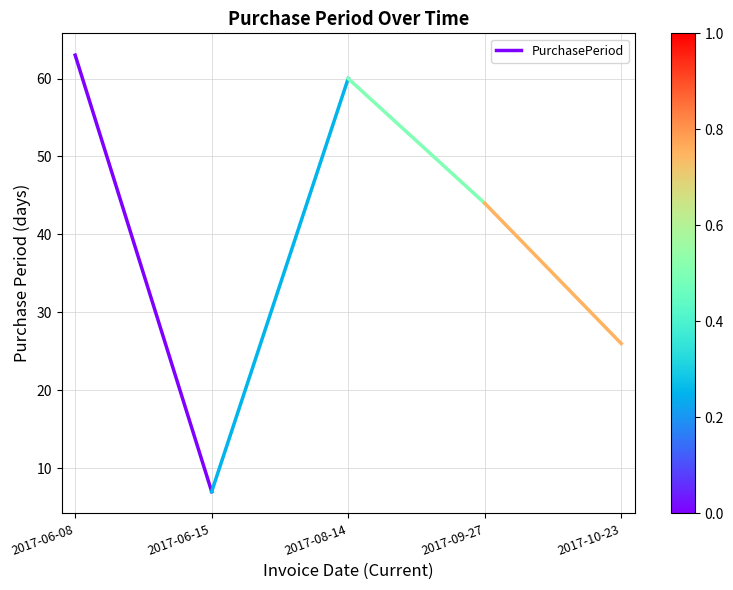

List the labels in order of value, largest first.

2017-06-08, 2017-06-15